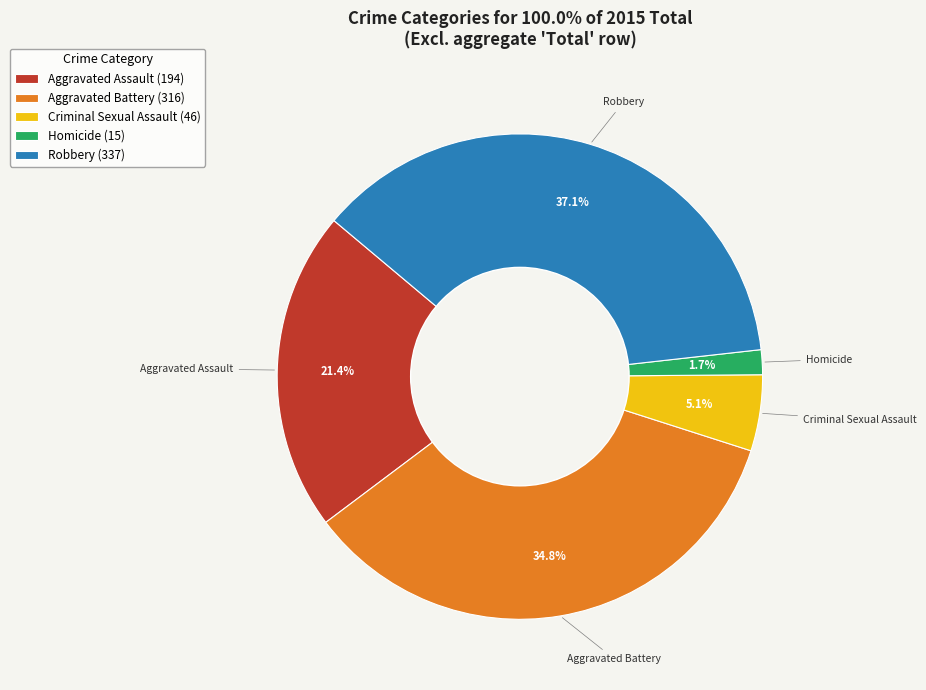

Which category has the smallest portion of the pie?

Homicide